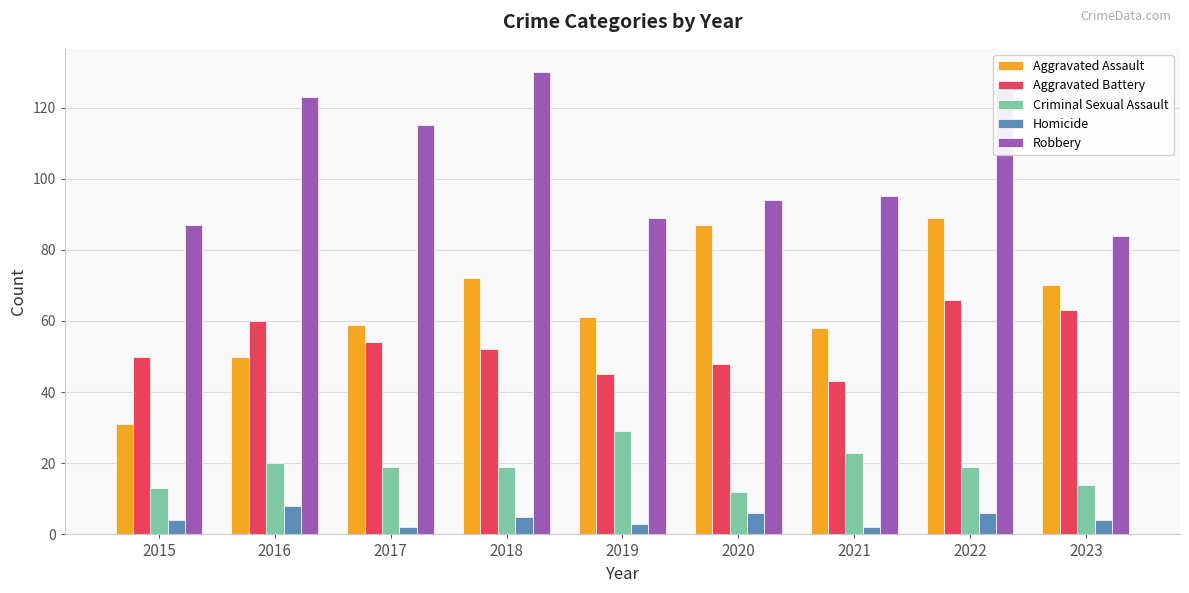

What are all the series names shown in the legend?

Aggravated Assault, Aggravated Battery, Criminal Sexual Assault, Homicide, Robbery